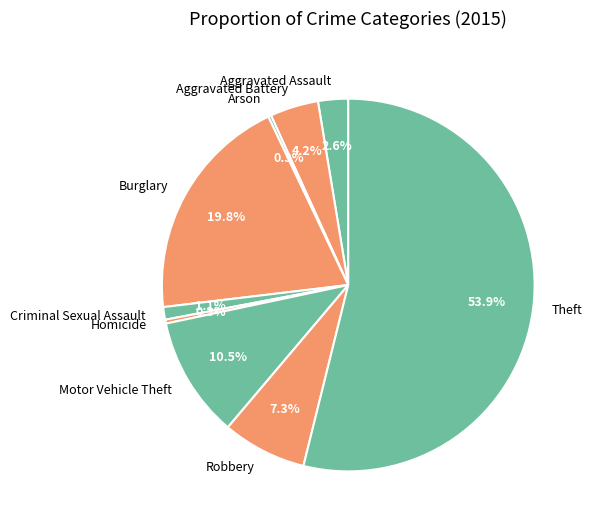

Which has a higher value, Aggravated Battery or Robbery?

Robbery